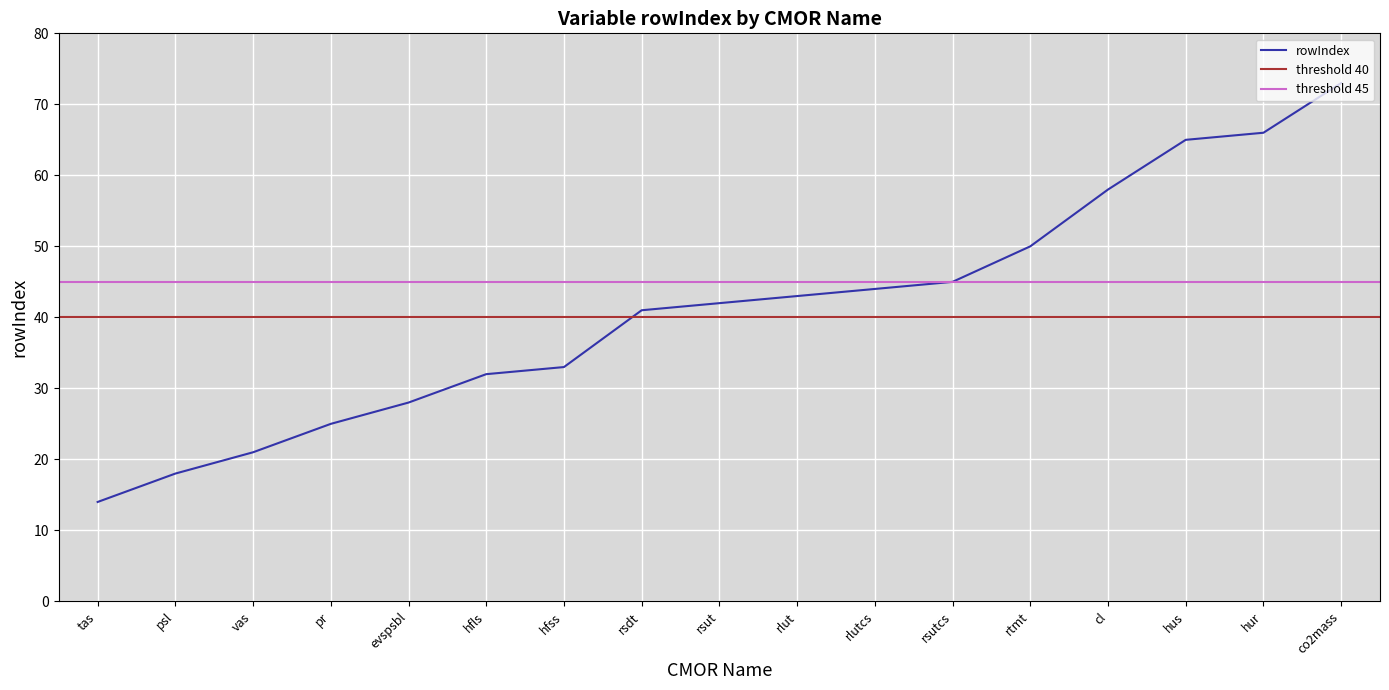

What is the change in value from tas to hfss?

+19